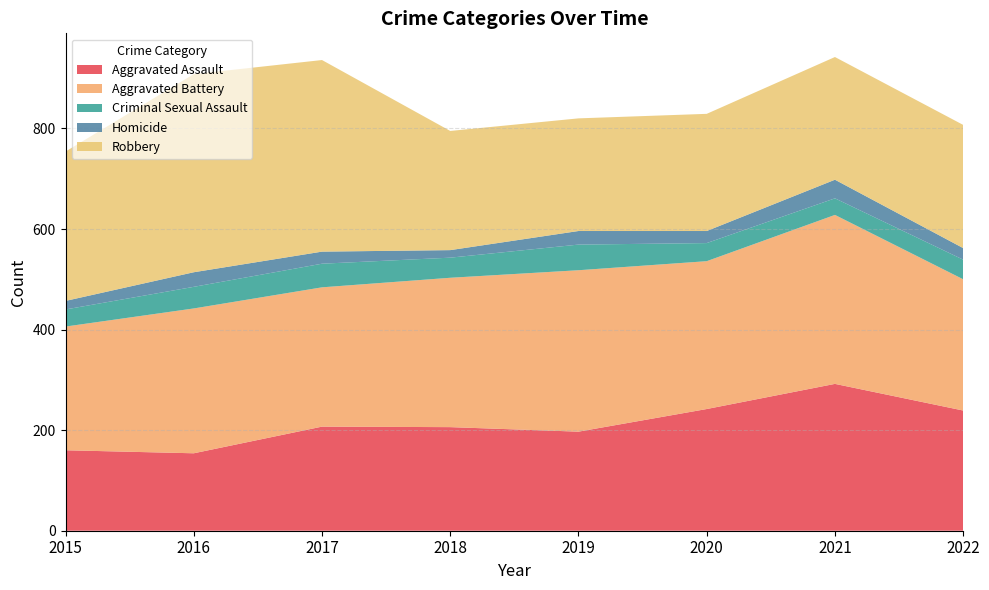

Count the number of categories in the chart.

8